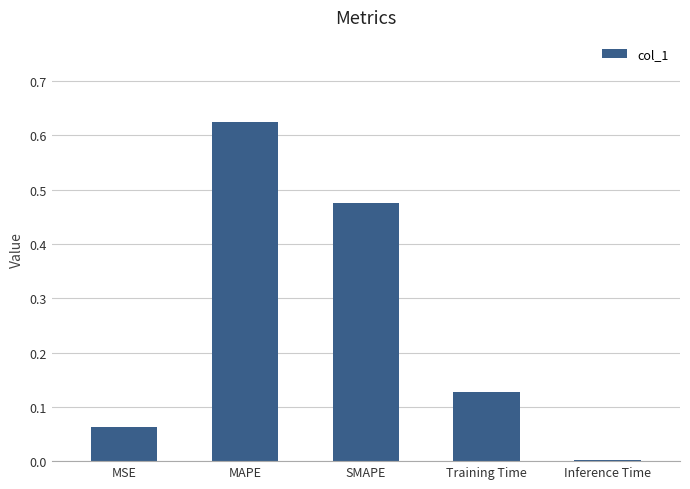

What is the sum of all values?

1.3